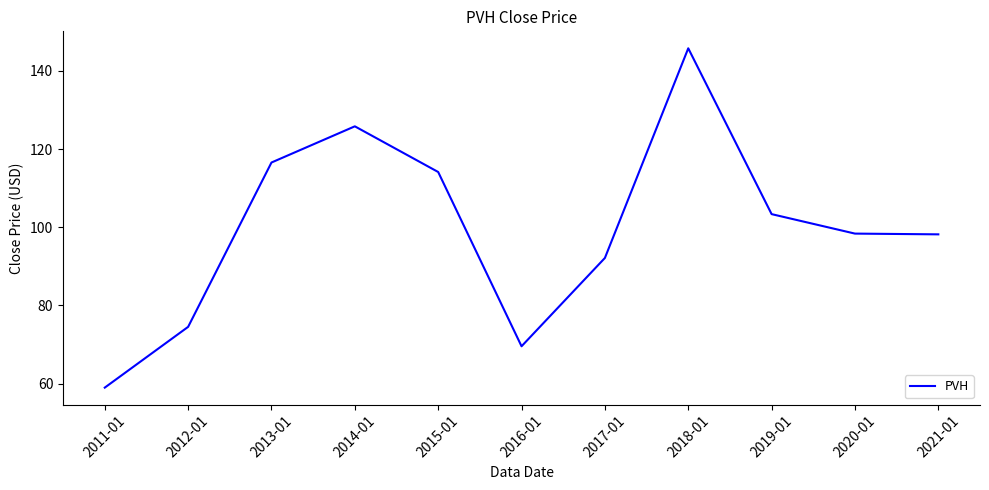

Which has a higher value, 2013-01 or 2012-01?

2013-01